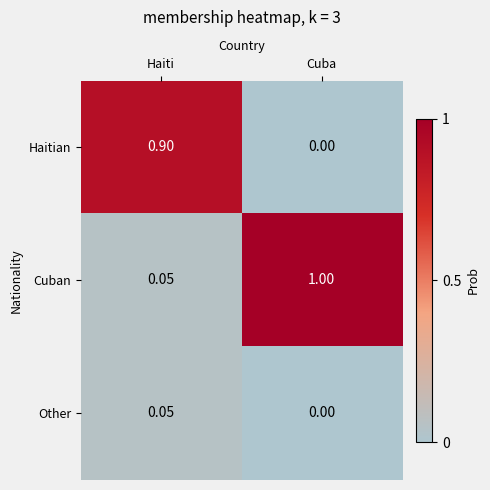

Which series has the largest range (max minus min)?

Cuban